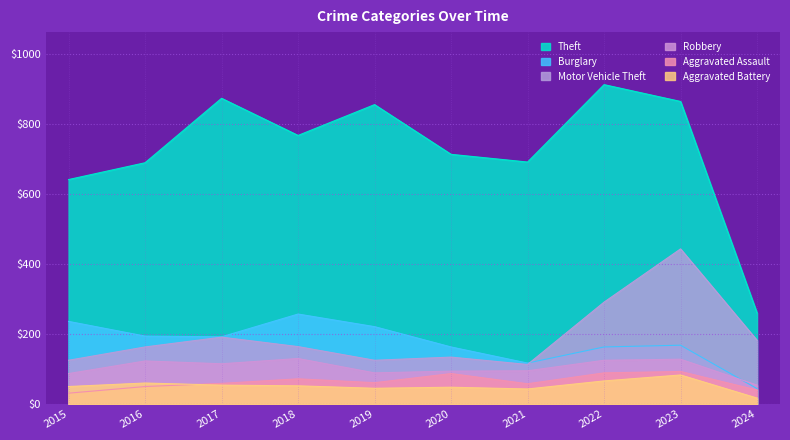

Which label corresponds to the largest value in the chart?

2022